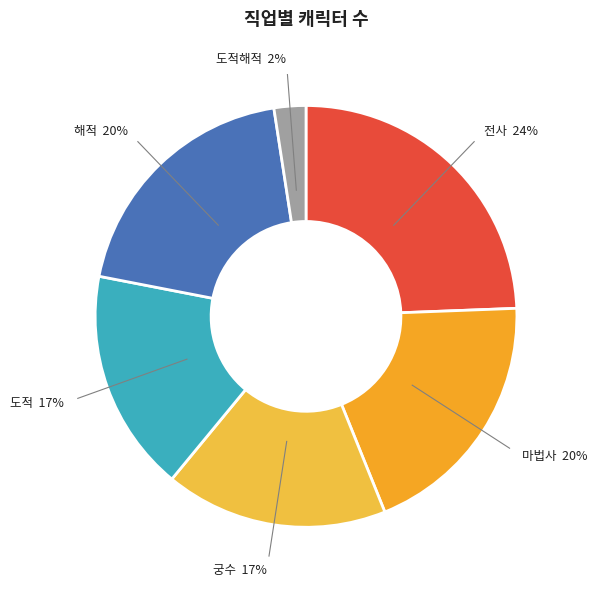

The 궁수 17% slice represents 17% of the pie. True or false?

True